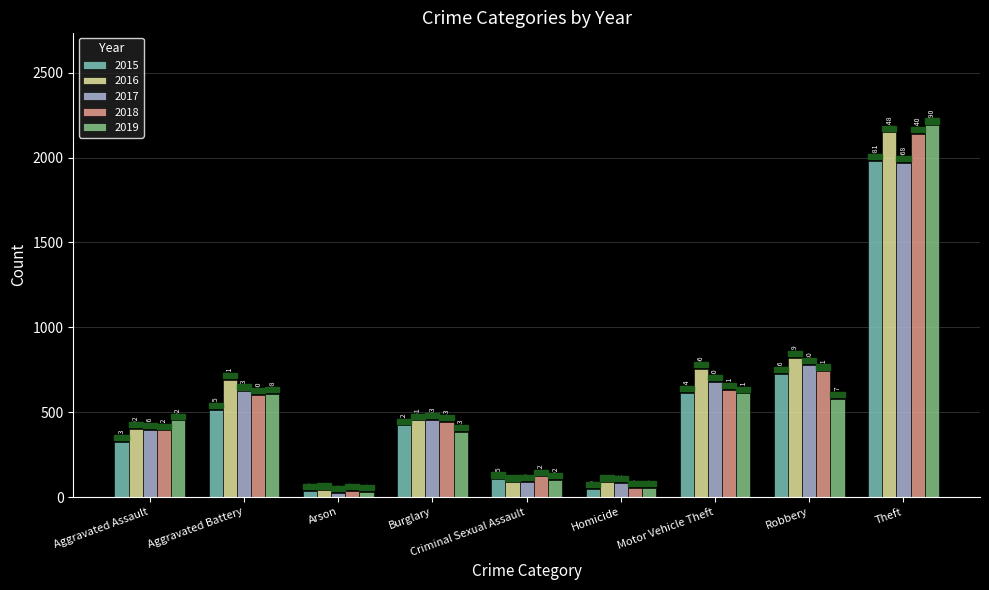

Rank the series at Aggravated Battery from lowest to highest value.

2015, 2018, 2019, 2017, 2016